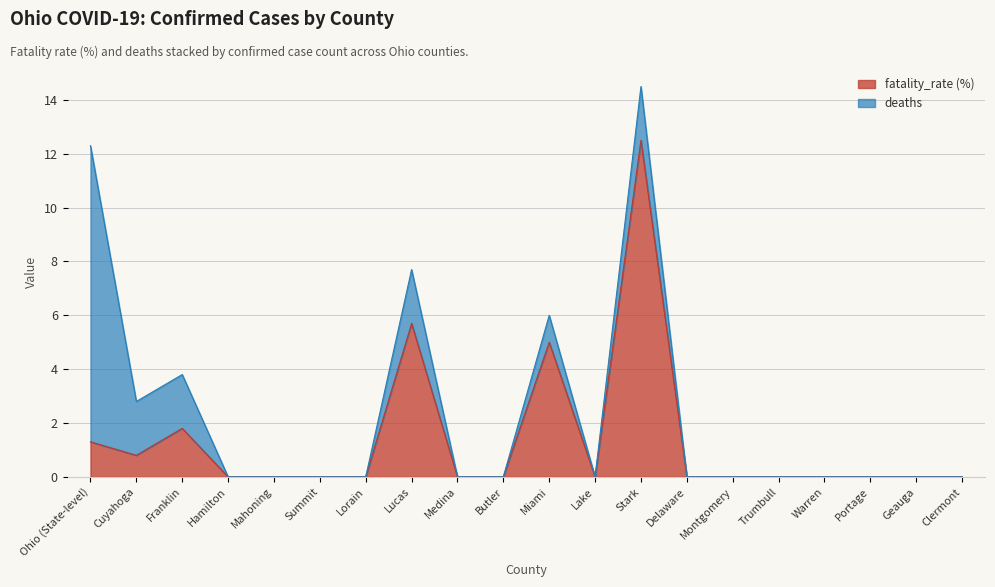

How many interior local peaks (higher than both neighbors) does the data have?

4